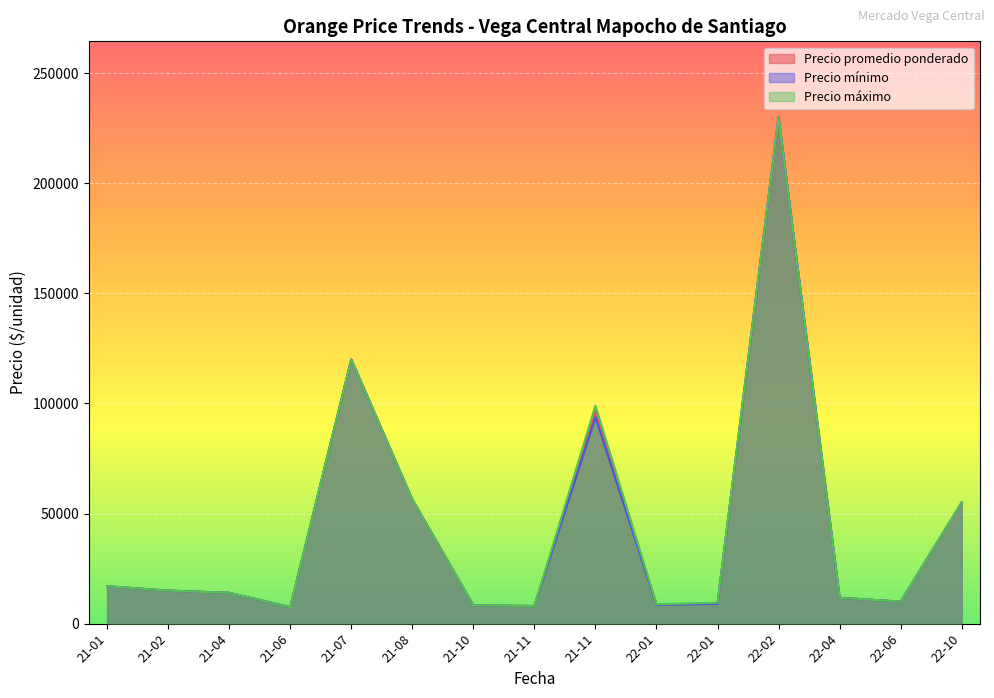

What is the average value of the Precio promedio ponderado series?

44500.3